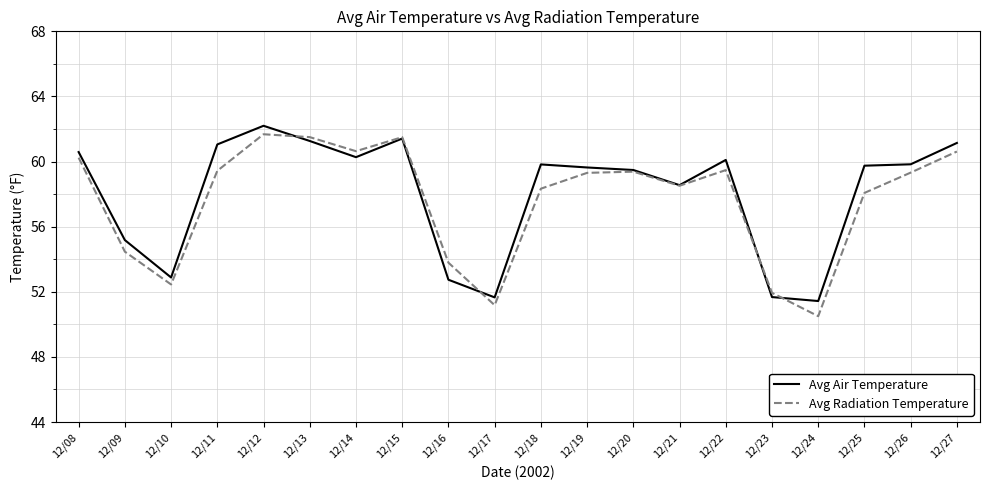

Does the chart display data point markers on the line(s)?

No